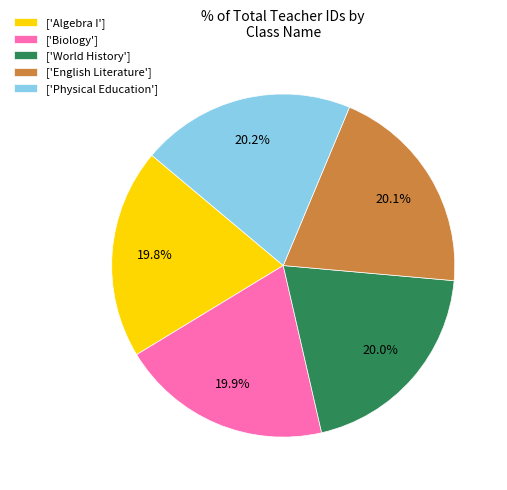

Count the number of slices in the pie.

5